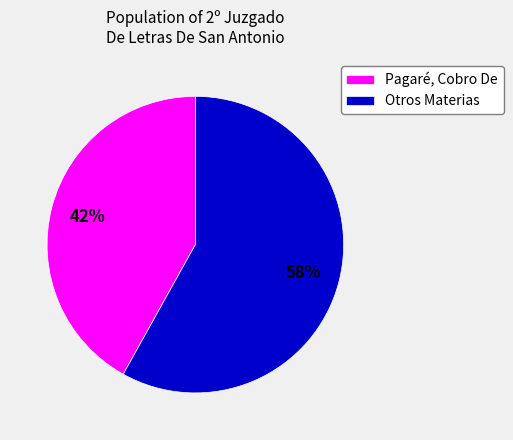

To the nearest percent, what percentage of the pie is Pagaré, Cobro De?

42%